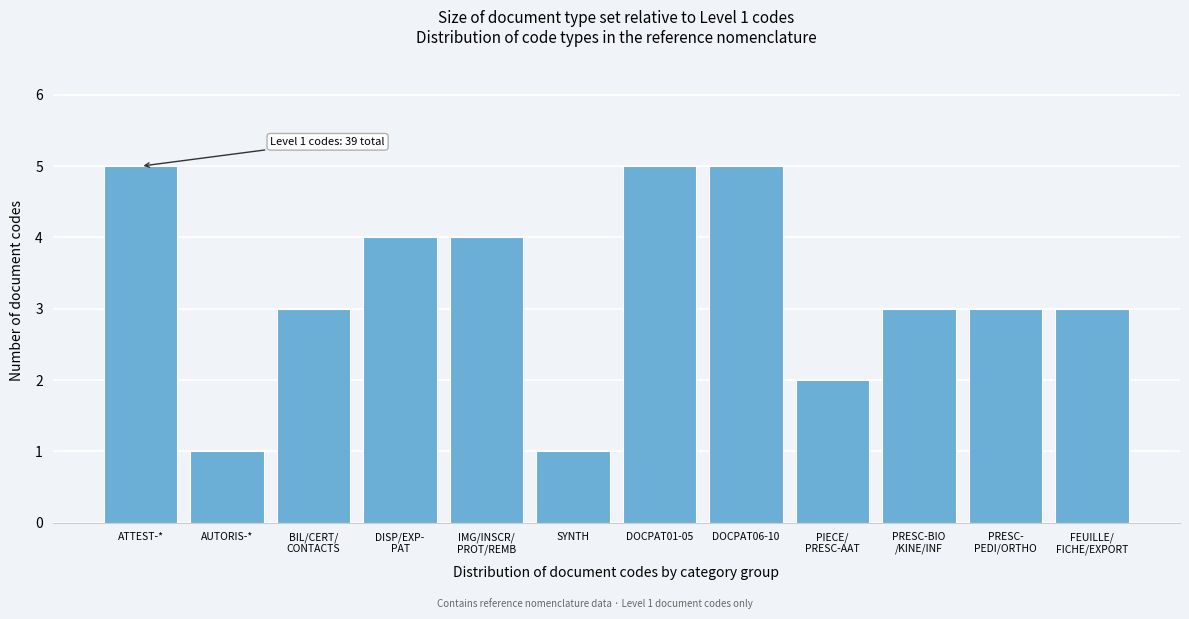

Reading right to left, extract all data points from this chart.

3	3	3	2	5	5	1	4	4	3	1	5